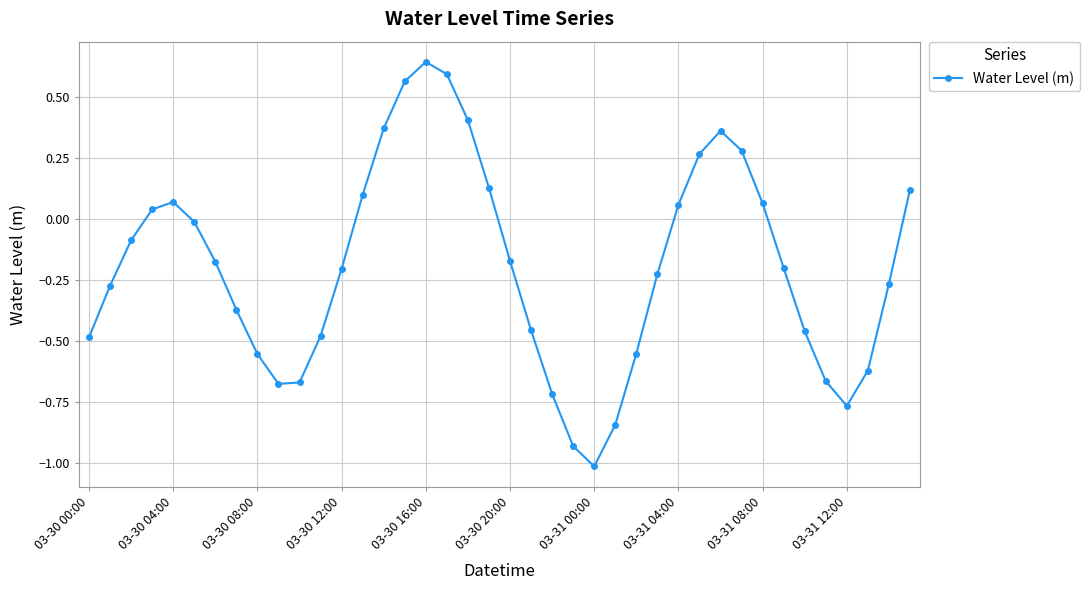

What is the smallest value displayed?

-1.0